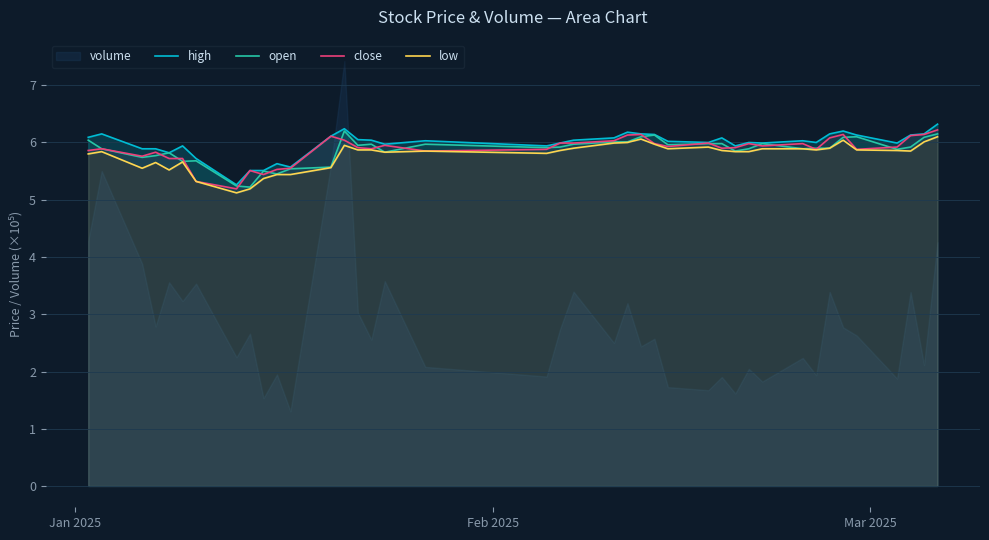

What is the average value of the low series?

5.8